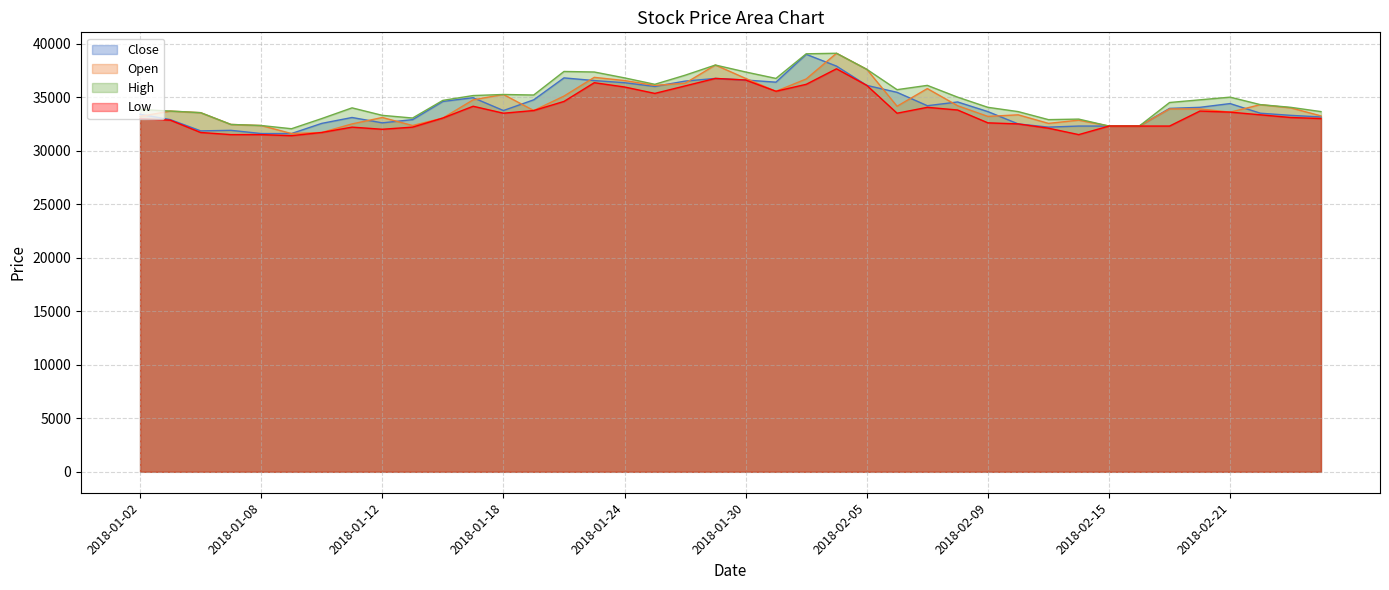

True or false: High and Close intersect in this chart.

False